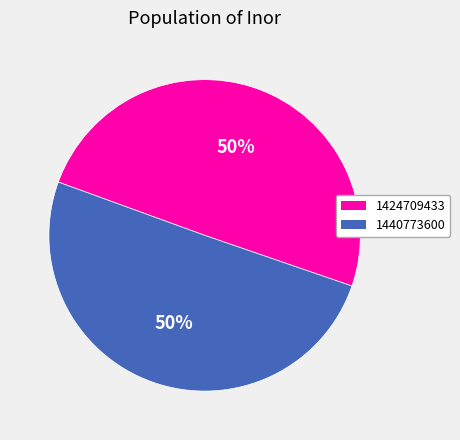

Which has a higher value, 1440773600 or 1424709433?

1440773600